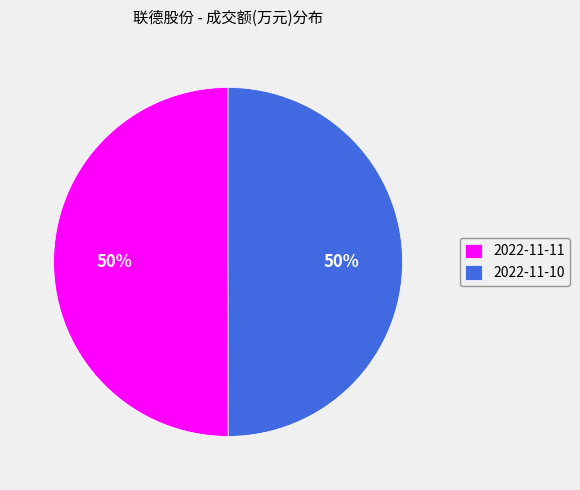

What is the ratio of the value at 2022-11-11 to the value at 2022-11-10?

1.0